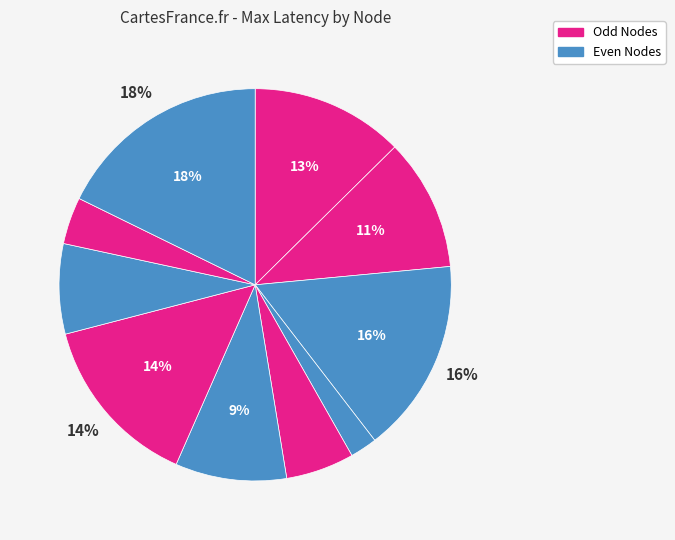

Count the number of slices in the pie.

10